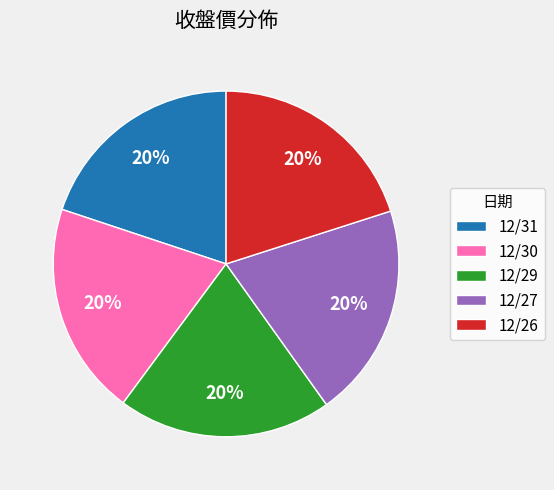

What is the ratio of the value at 12/27 to the value at 12/30?

1.0